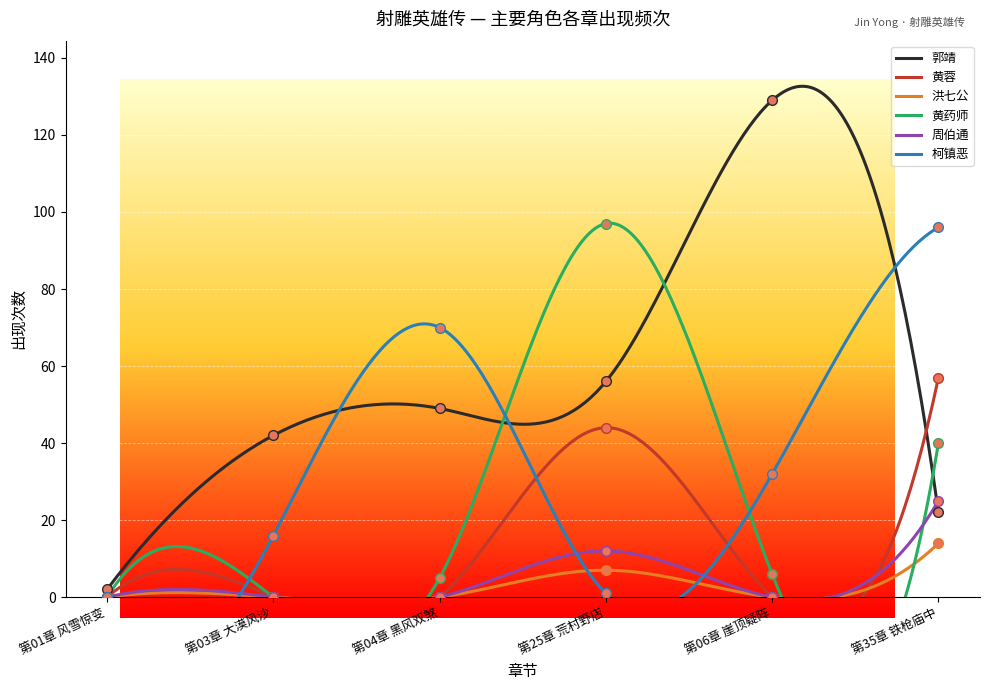

At which category does 郭靖 reach its first local peak?

第06章 崖顶疑阵